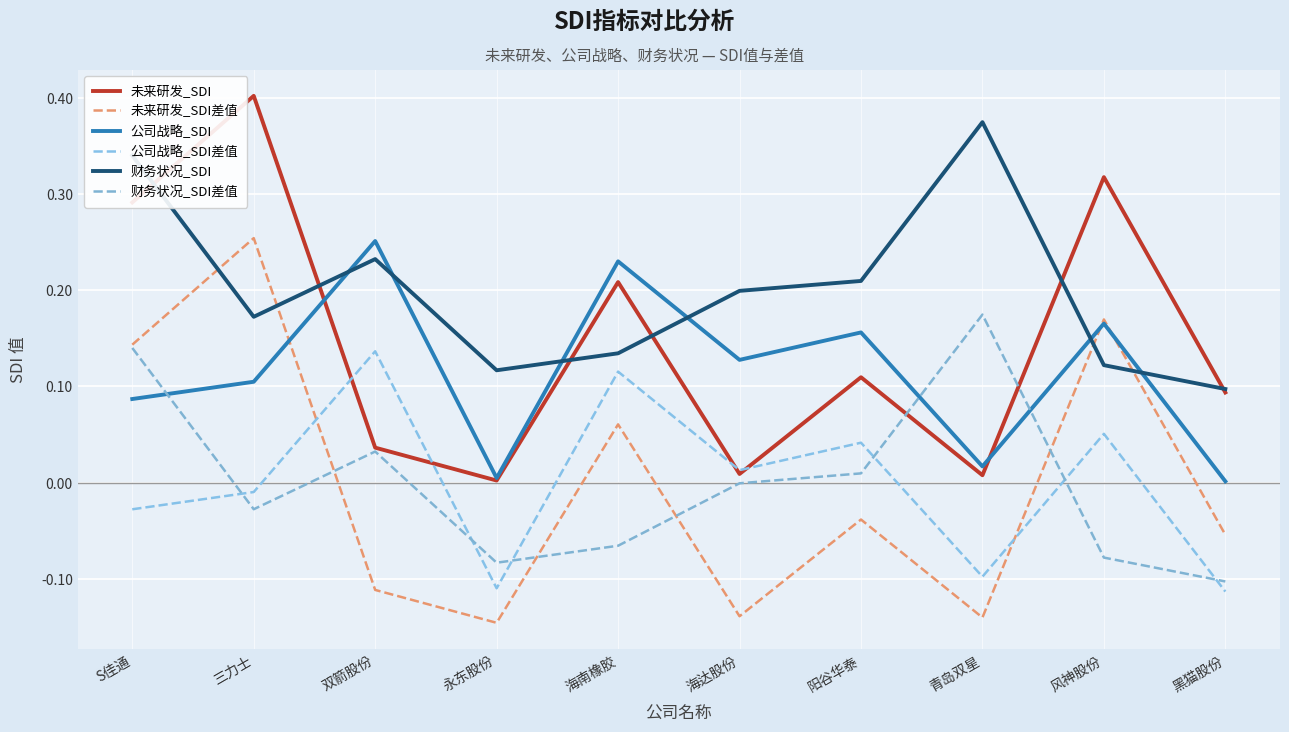

In 财务状况_SDI差值, how many points are lower than both neighbors (excluding endpoints)?

2